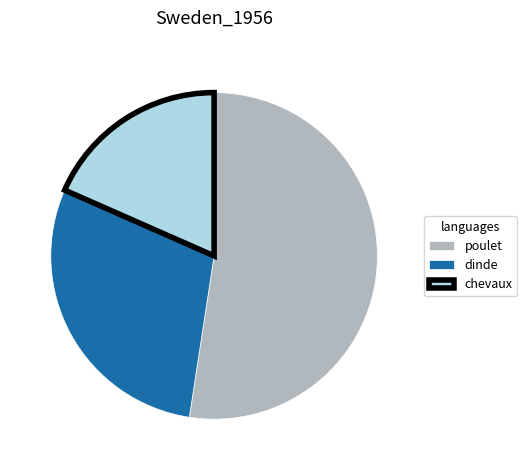

What is the ratio of the value at dinde to the value at poulet?

0.6